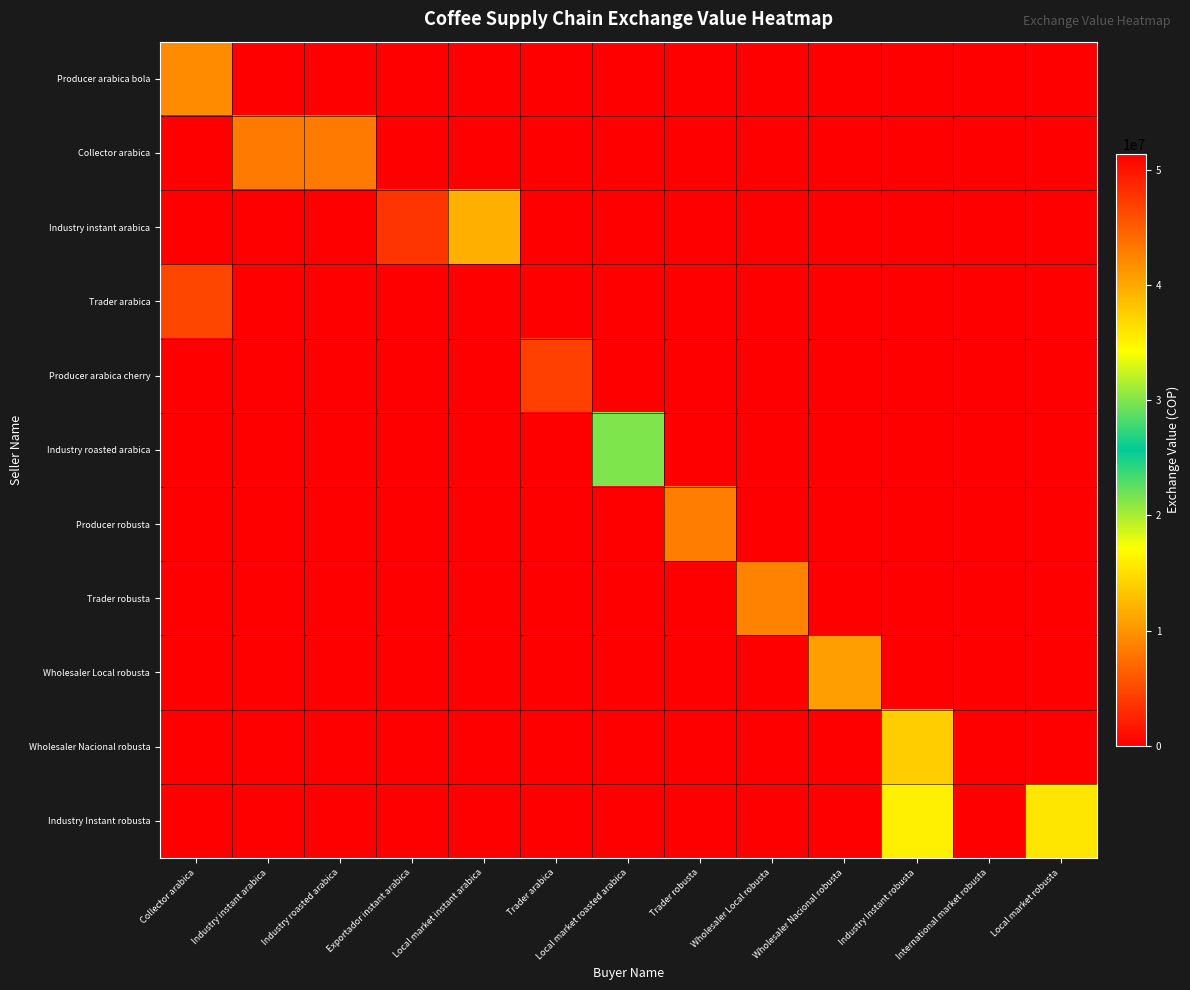

Reading right to left, what are all the values shown in this chart?

row_0: 0.0	0.0	0.0	0.0	0.0	0.0	0.0	0.0	0.0	0.0	0.0	0.0	9355500.0
row_1: 0.0	0.0	0.0	0.0	0.0	0.0	0.0	0.0	0.0	0.0	8315736.0	8315736.0	0.0
row_2: 0.0	0.0	0.0	0.0	0.0	0.0	0.0	0.0	11759626.7	3704882.4	0.0	0.0	0.0
row_3: 0.0	0.0	0.0	0.0	0.0	0.0	0.0	0.0	0.0	0.0	0.0	0.0	4724400.0
row_4: 0.0	0.0	0.0	0.0	0.0	0.0	0.0	4330700.0	0.0	0.0	0.0	0.0	0.0
row_5: 0.0	0.0	0.0	0.0	0.0	0.0	21419320.0	0.0	0.0	0.0	0.0	0.0	0.0
row_6: 0.0	0.0	0.0	0.0	0.0	8464500.0	0.0	0.0	0.0	0.0	0.0	0.0	0.0
row_7: 0.0	0.0	0.0	0.0	8778000.0	0.0	0.0	0.0	0.0	0.0	0.0	0.0	0.0
row_8: 0.0	0.0	0.0	10716929.3	0.0	0.0	0.0	0.0	0.0	0.0	0.0	0.0	0.0
row_9: 0.0	0.0	13754347.8	0.0	0.0	0.0	0.0	0.0	0.0	0.0	0.0	0.0	0.0
row_10: 35853065.2	51393796.0	35244000.0	0.0	0.0	0.0	0.0	0.0	0.0	0.0	0.0	0.0	0.0